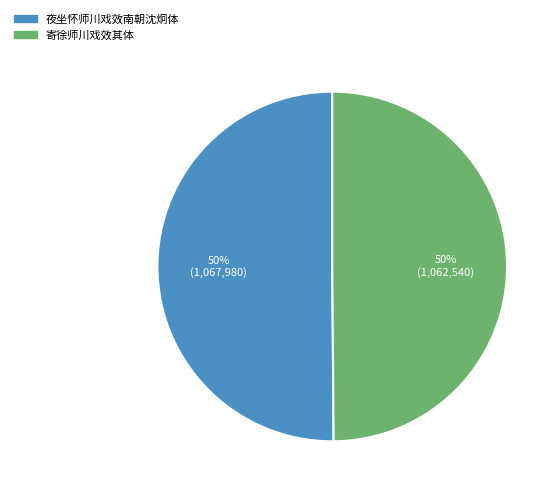

The 寄徐师川戏效其体 slice represents 43% of the pie. True or false?

False